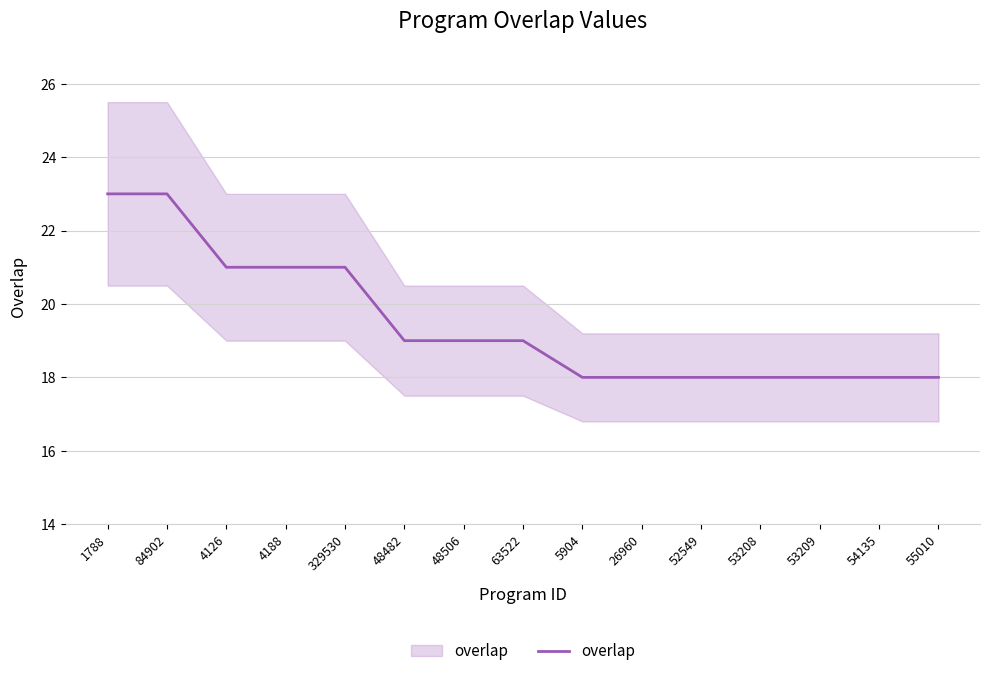

What is the greatest value displayed?

23